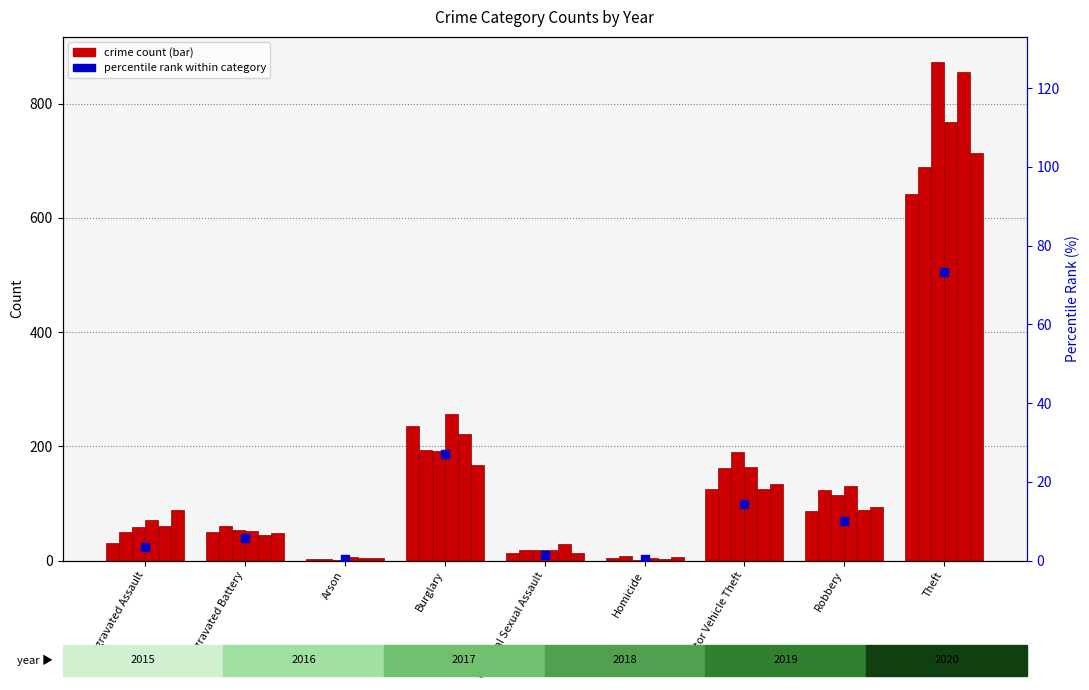

What is the change in value from Aggravated Battery to Criminal Sexual Assault?

-4.2